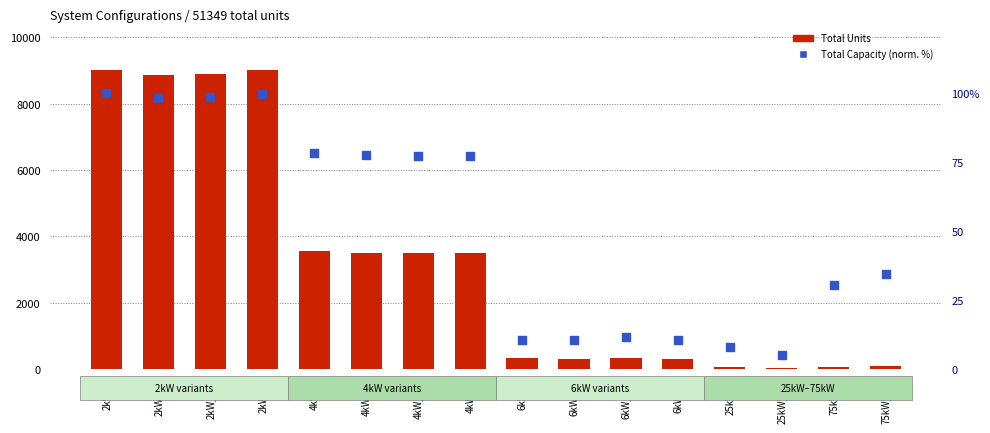

What is the total value across all series at 6kW_W?

325.5